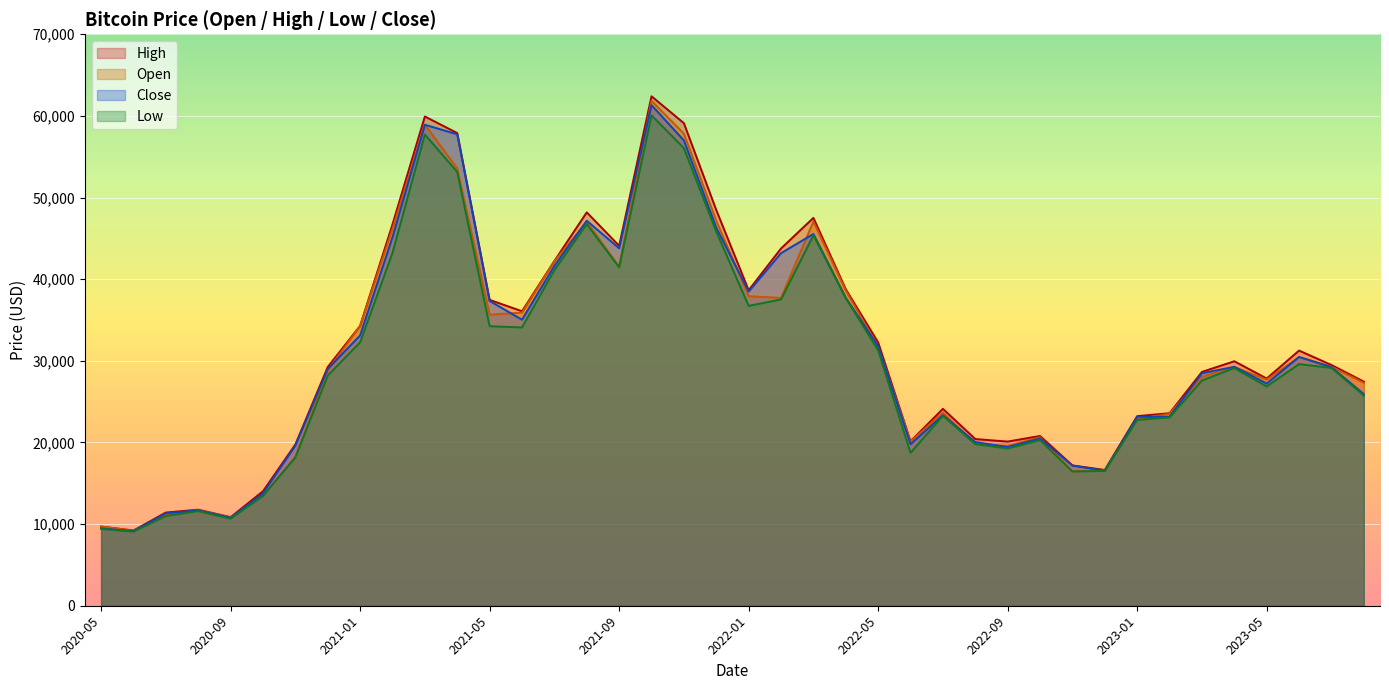

Read the Close value at 2022-04.

37714.9